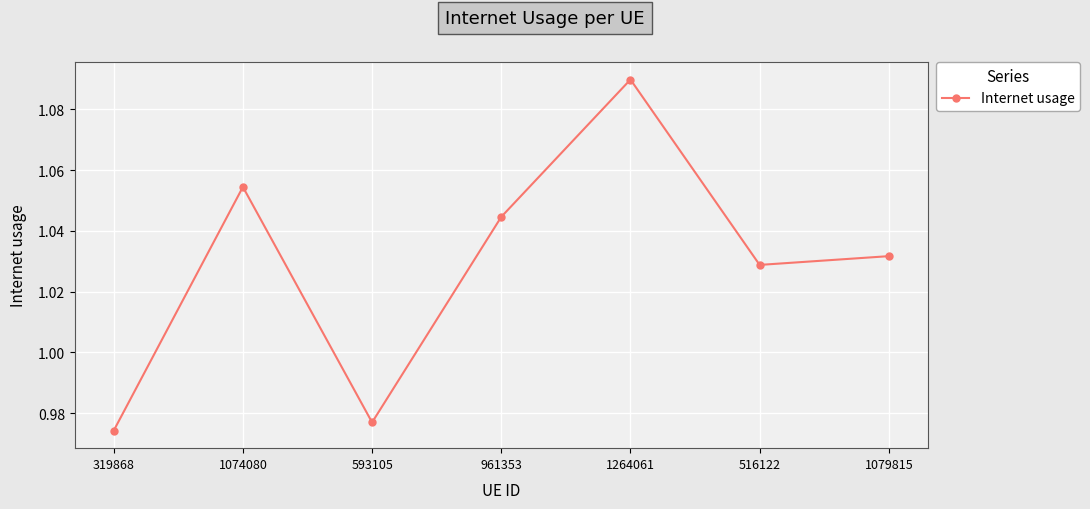

How many values are below 1?

2